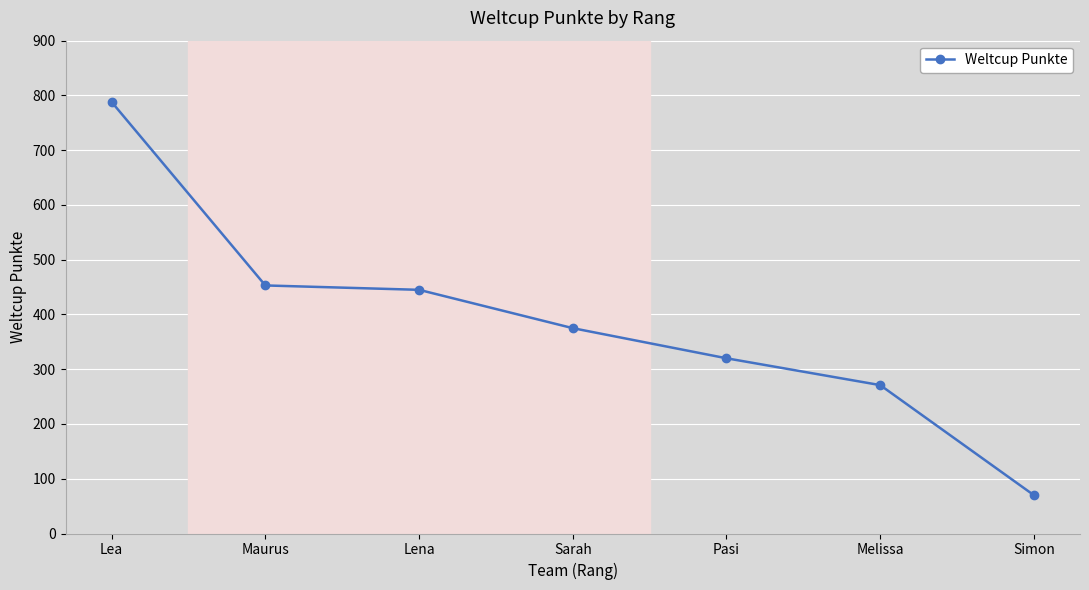

At which label is the value closest to 429?

Lena